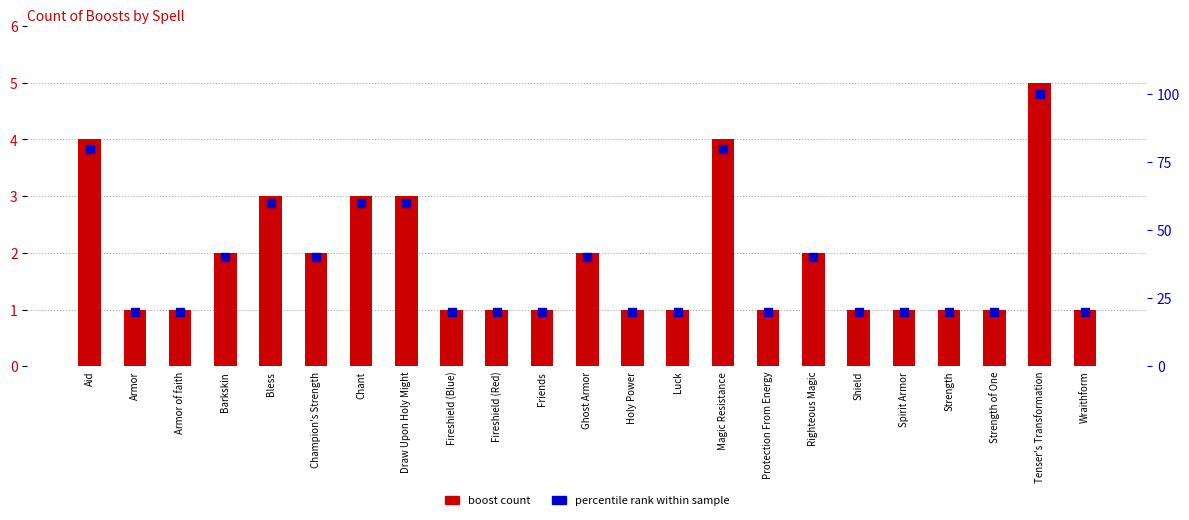

Which series has the largest Y range (max minus min)?

percentile rank